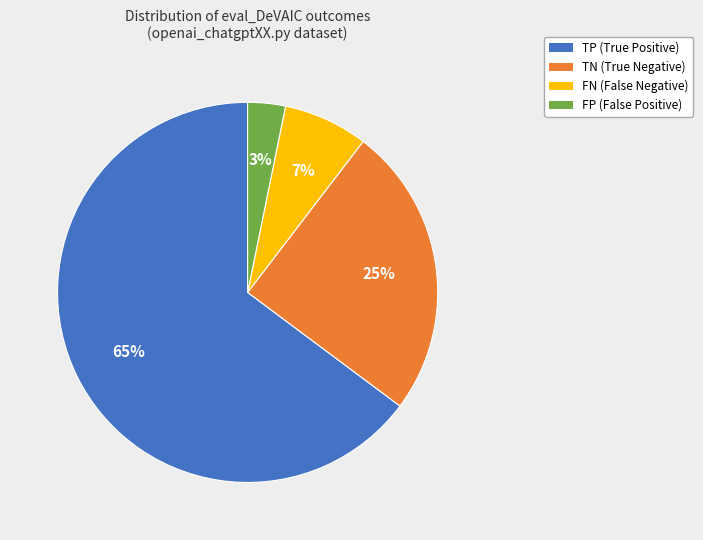

Does TP account for over 50% of the chart?

Yes